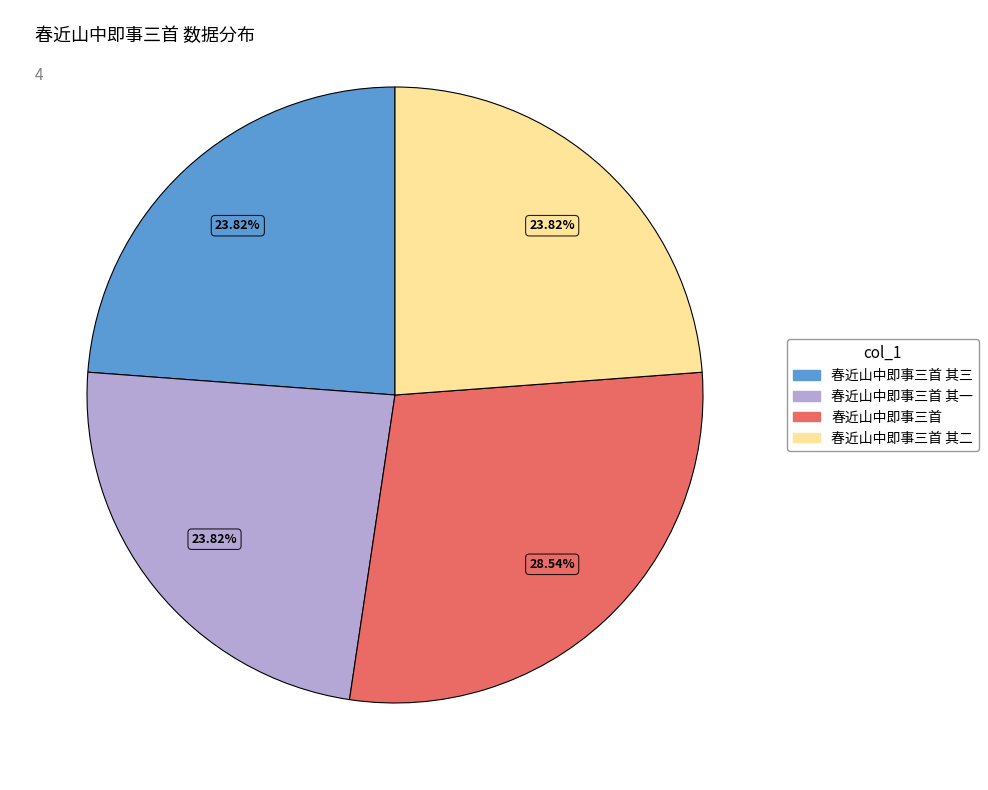

To the nearest percent, what is the average slice percentage?

25%